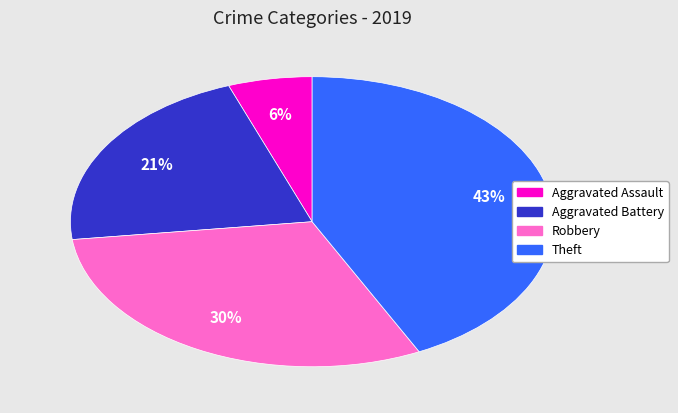

The Theft slice represents 29% of the pie. True or false?

False